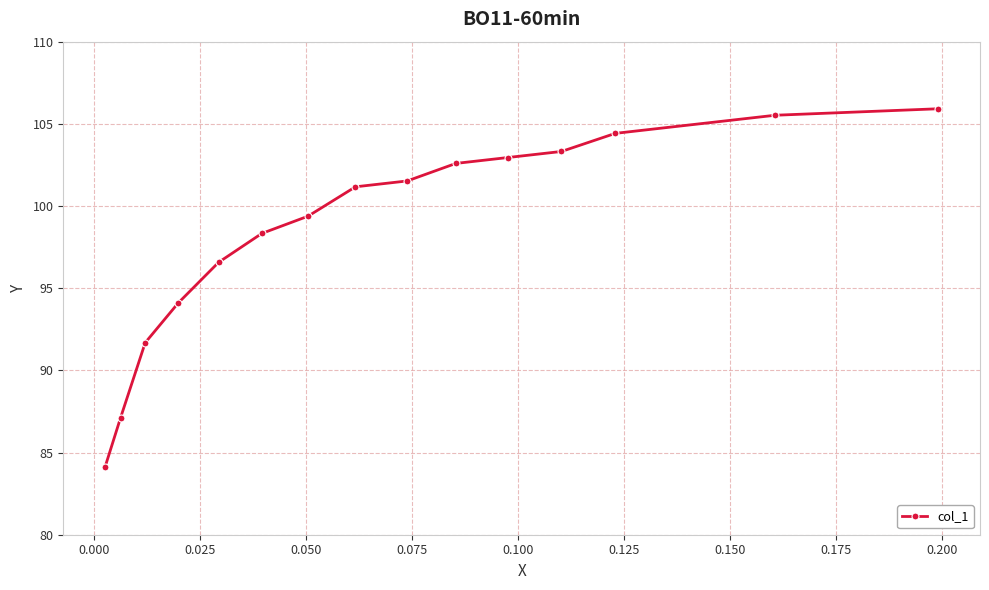

What is the difference between the second highest and minimum values?

21.4